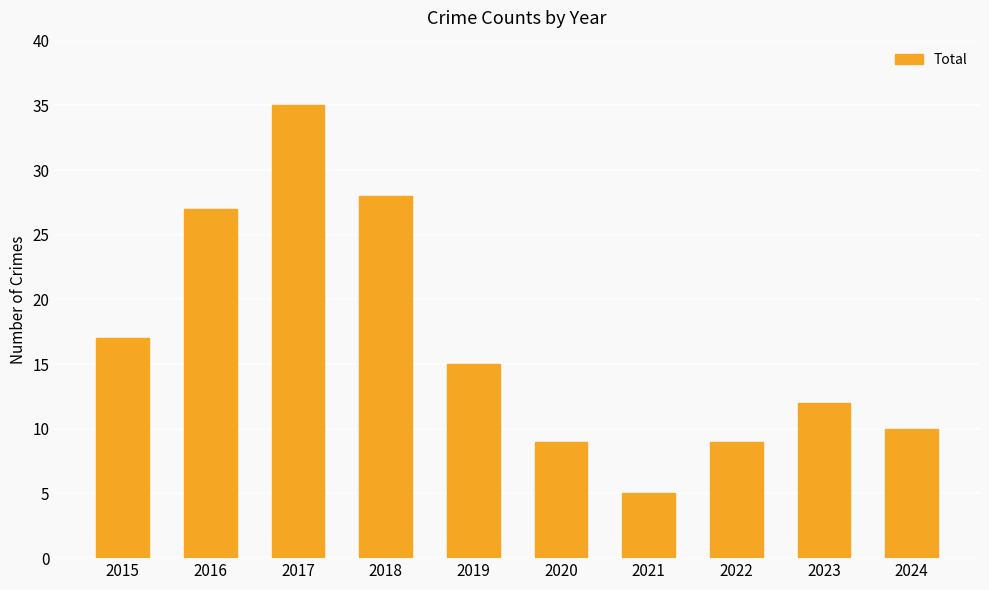

Reading left to right, what are all the values shown in this chart?

17	27	35	28	15	9	5	9	12	10